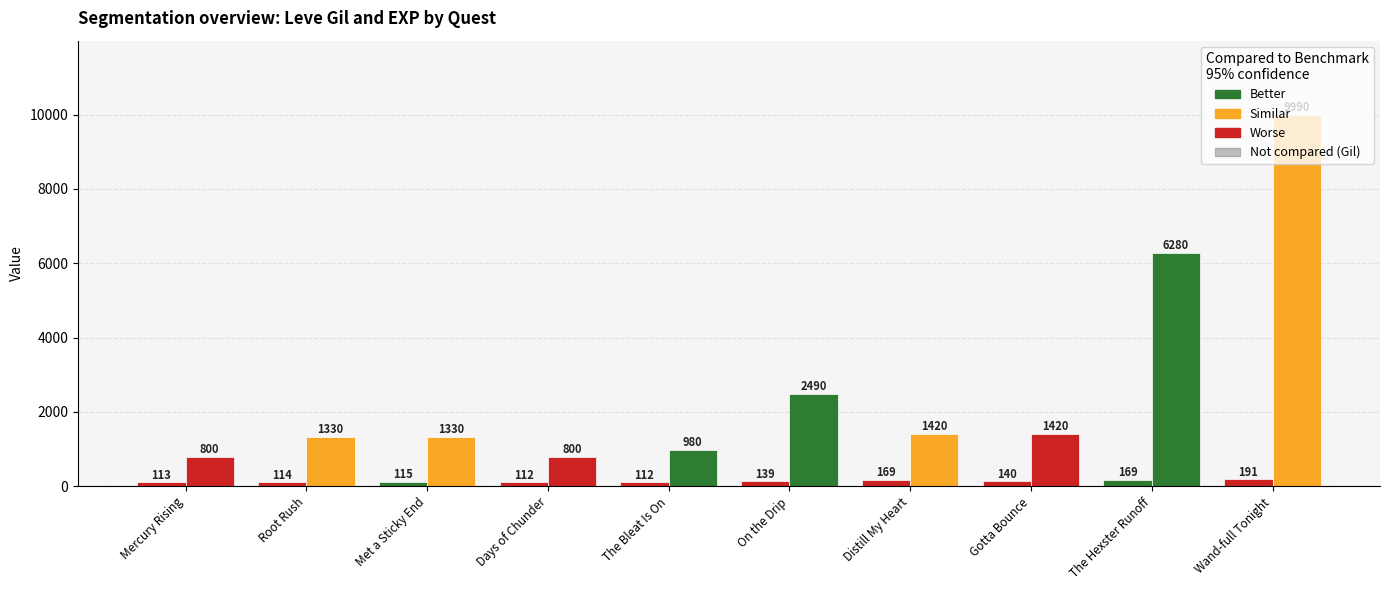

Count the number of categories in the chart.

10